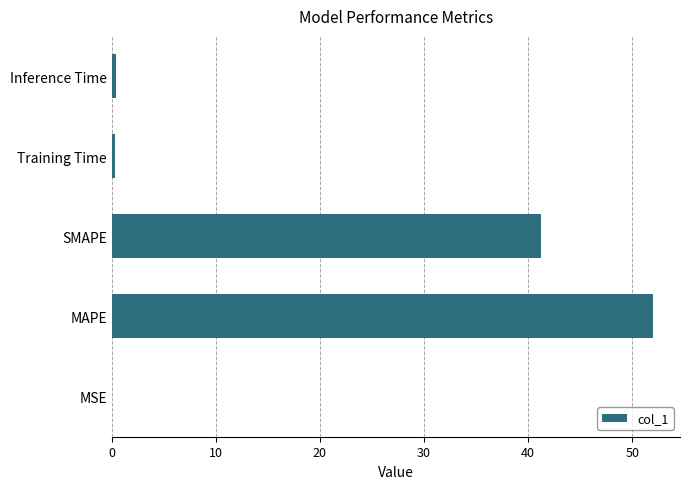

At which category does the chart reach its peak across all series?

MAPE